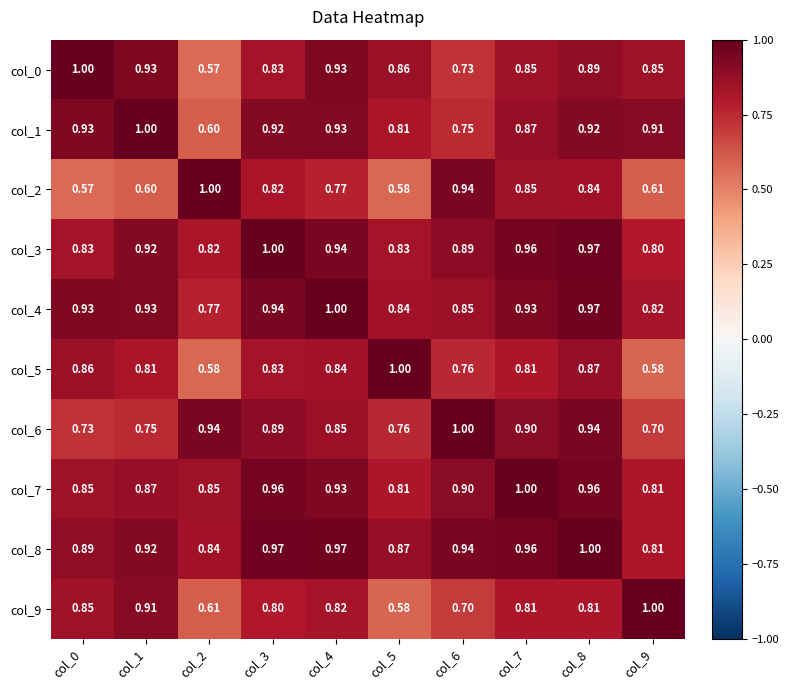

Is the value of col_6 at col_2 greater than the value of col_3 at col_3?

No